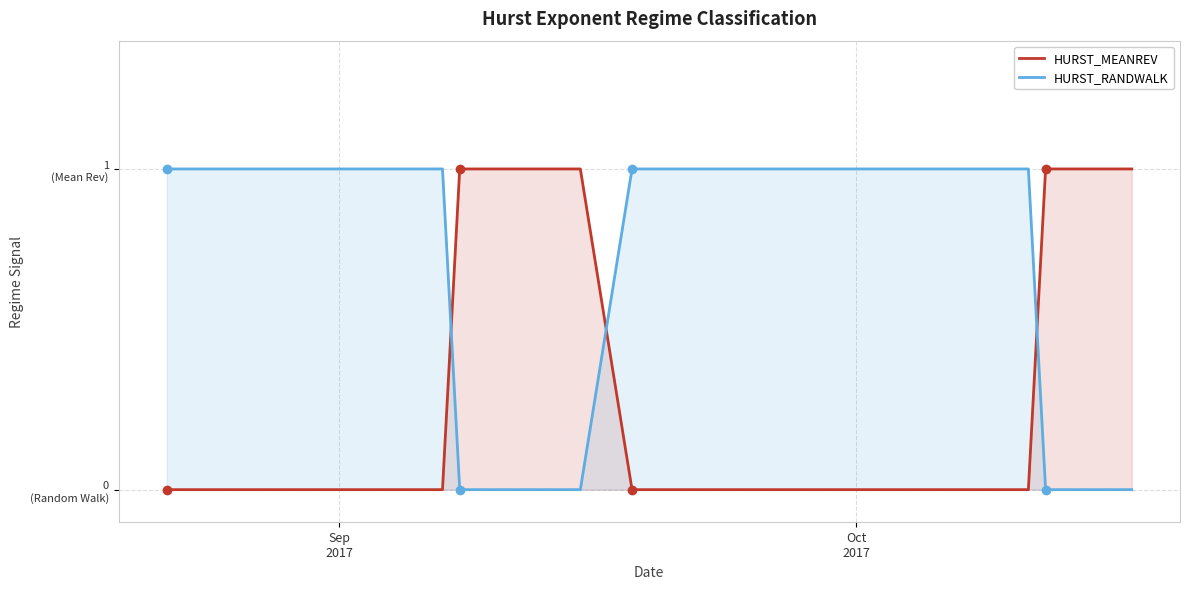

List the series in order of their overall mean, highest first.

HURST_RANDWALK, HURST_MEANREV